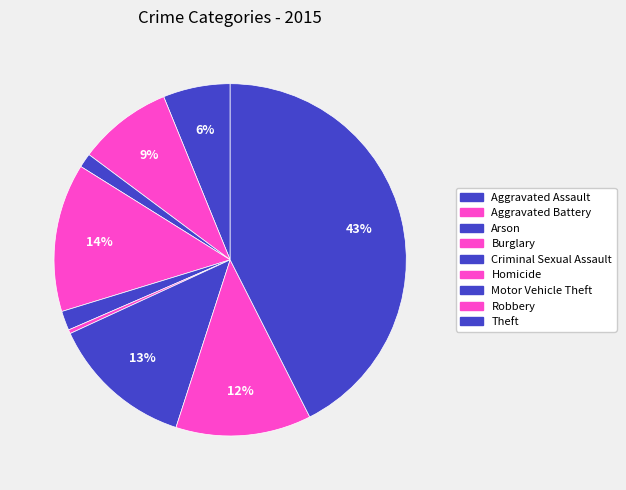

How many segments does this pie chart have?

9